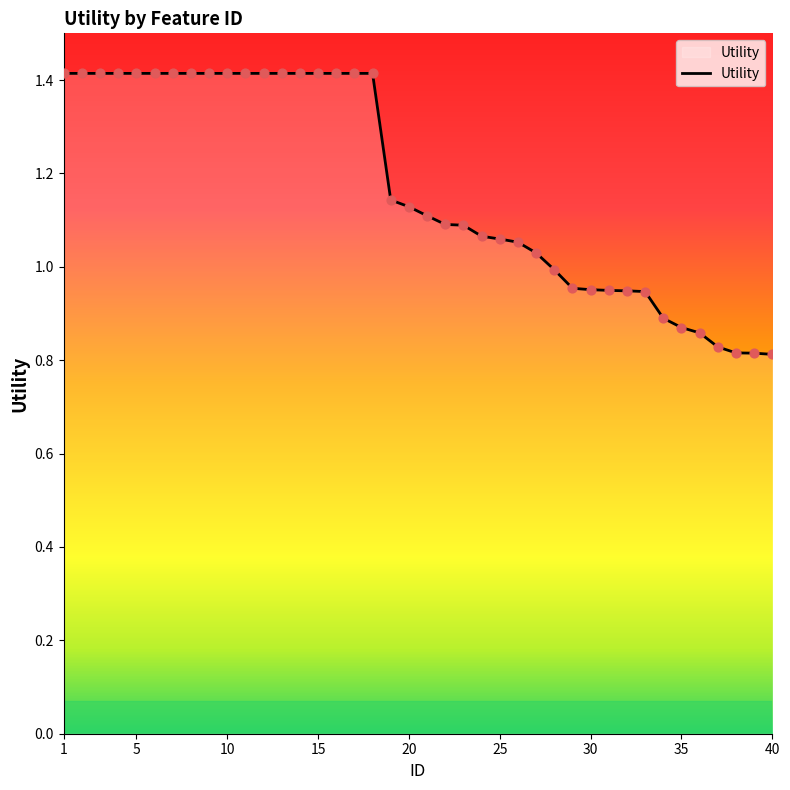

What is the difference between the maximum and minimum values?

0.6